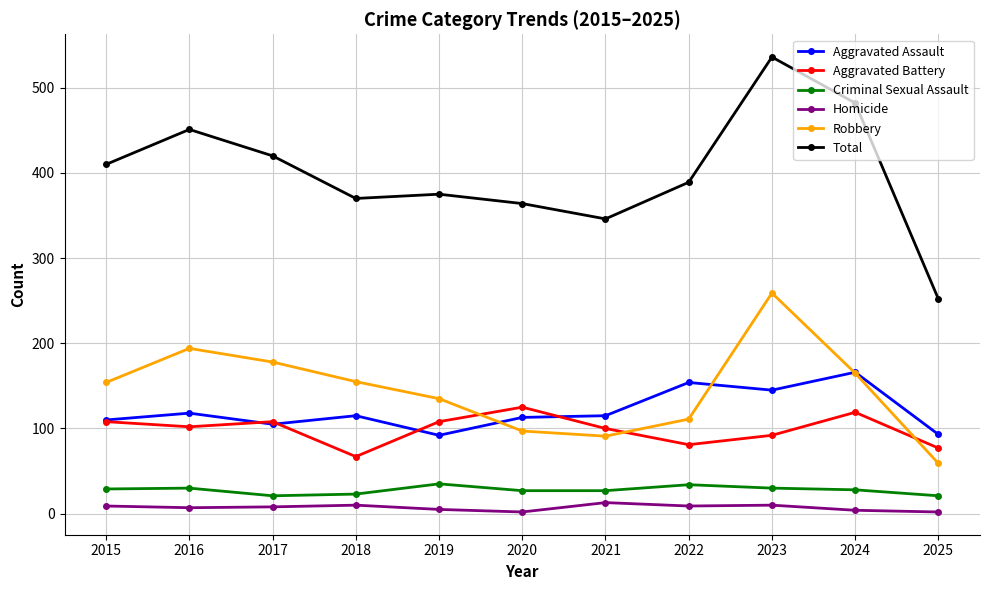

Which series changed the most between 2018 and 2023?

Total